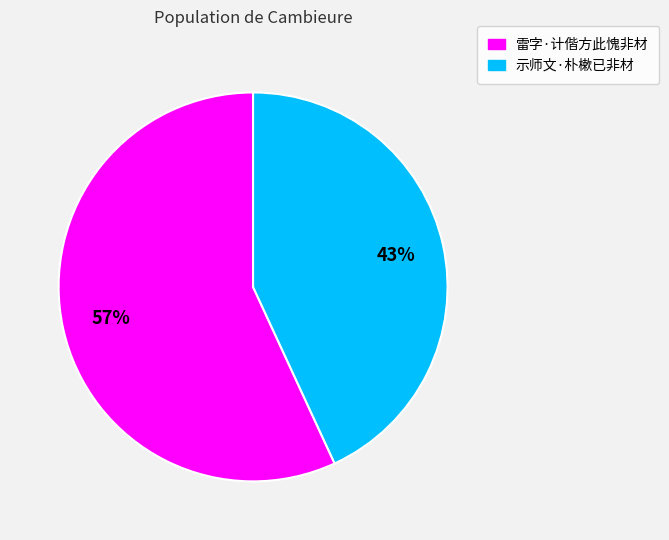

Which slice represents more than half of the pie?

雷字·计偕方此愧非材